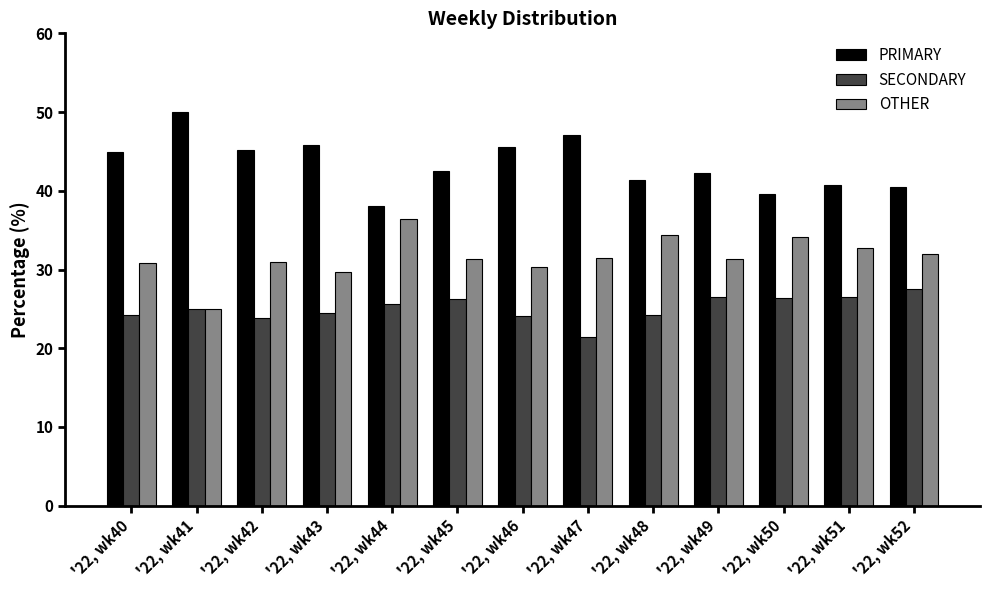

What is the difference between the OTHER values at '22, wk42 and '22, wk40?

0.1